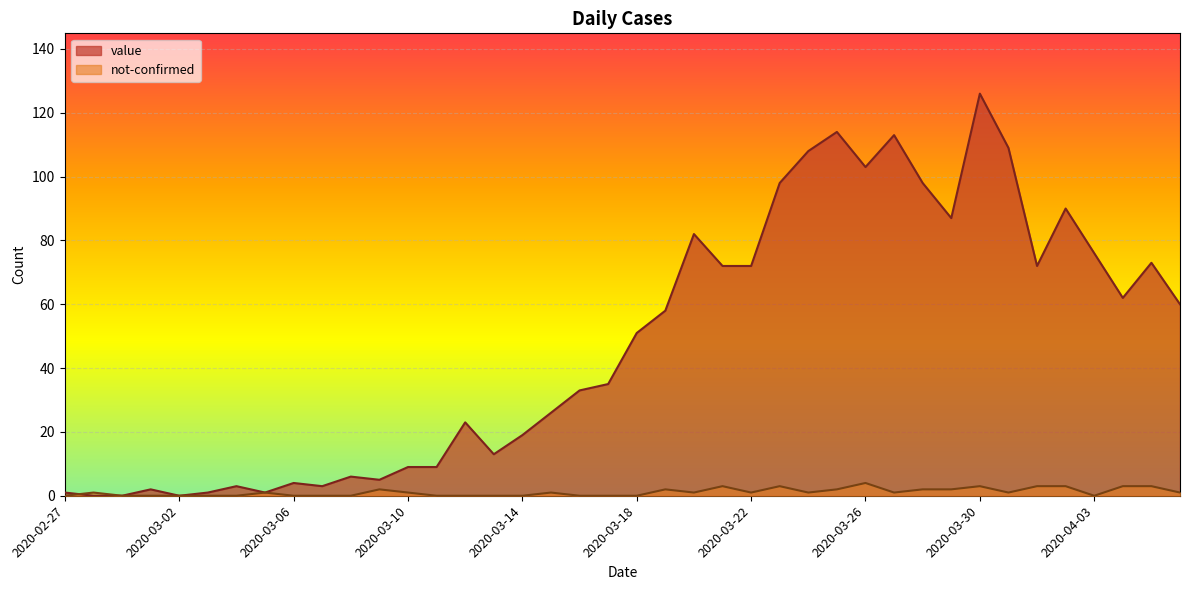

Rank the categories by not-confirmed value from highest to lowest.

2020-03-26, 2020-03-21, 2020-03-23, 2020-03-30, 2020-04-01, 2020-04-02, 2020-04-04, 2020-04-05, 2020-03-09, 2020-03-19, 2020-03-25, 2020-03-28, 2020-03-29, 2020-02-28, 2020-03-05, 2020-03-10, 2020-03-15, 2020-03-20, 2020-03-22, 2020-03-24, 2020-03-27, 2020-03-31, 2020-04-06, 2020-02-27, 2020-02-29, 2020-03-01, 2020-03-02, 2020-03-03, 2020-03-04, 2020-03-06, 2020-03-07, 2020-03-08, 2020-03-11, 2020-03-12, 2020-03-13, 2020-03-14, 2020-03-16, 2020-03-17, 2020-03-18, 2020-04-03